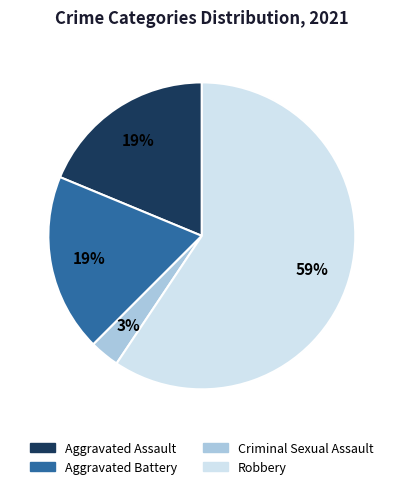

Which category accounts for the majority?

Robbery